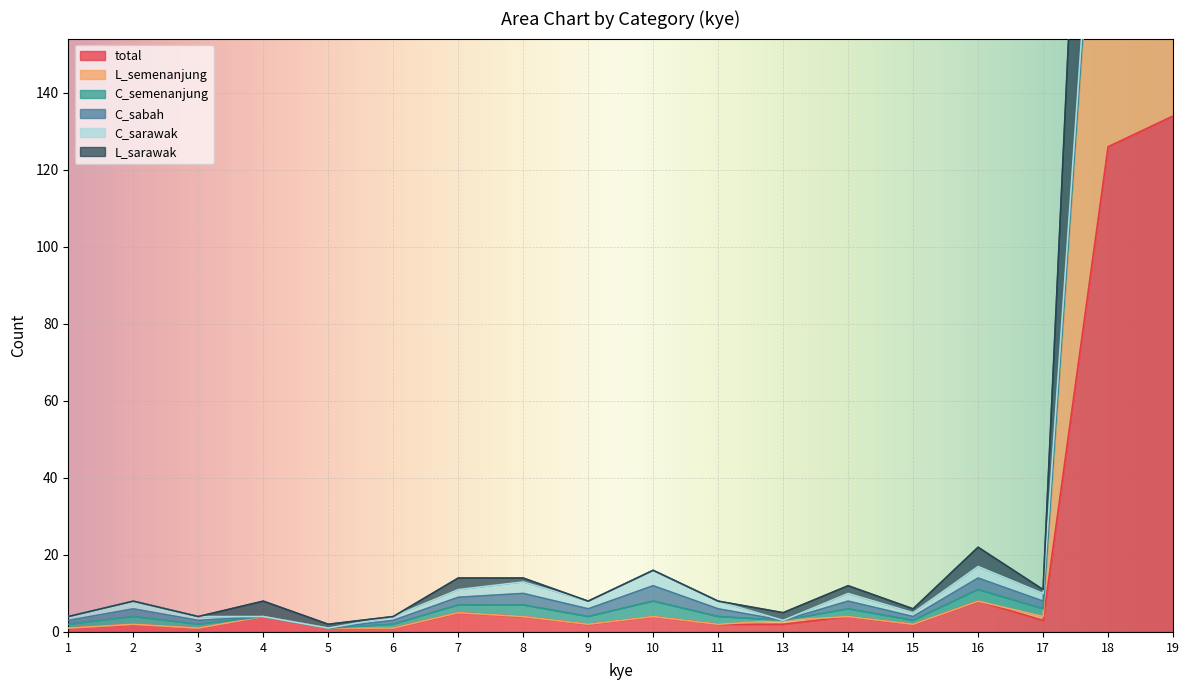

Which category has the highest value in the total series?

19